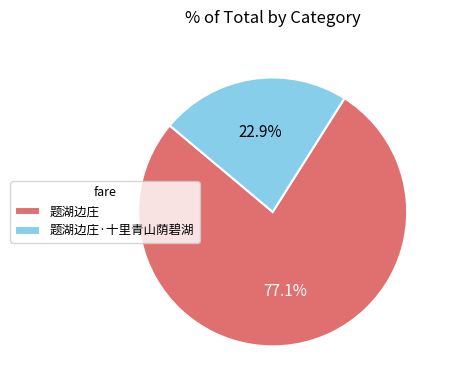

Combined, do 题湖边庄 and 题湖边庄·十里青山荫碧湖 account for over 50%?

Yes